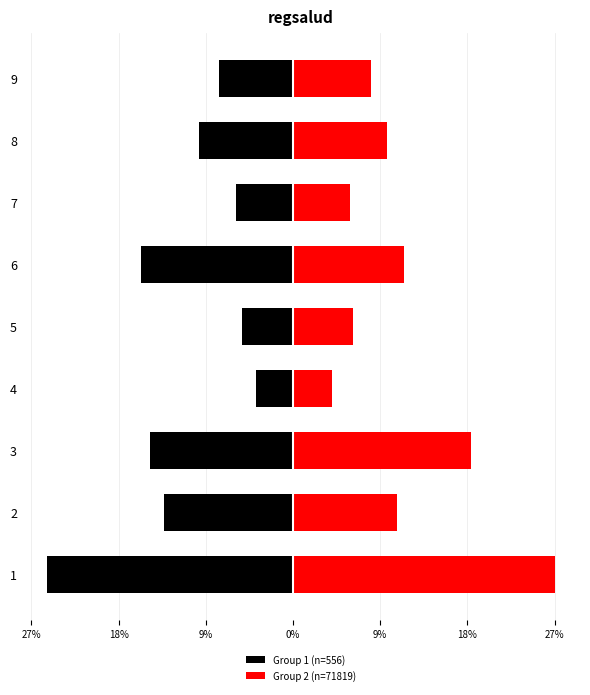

Rank the series by their maximum value, from highest to lowest.

Group 2 (n=71819), Group 1 (n=556)